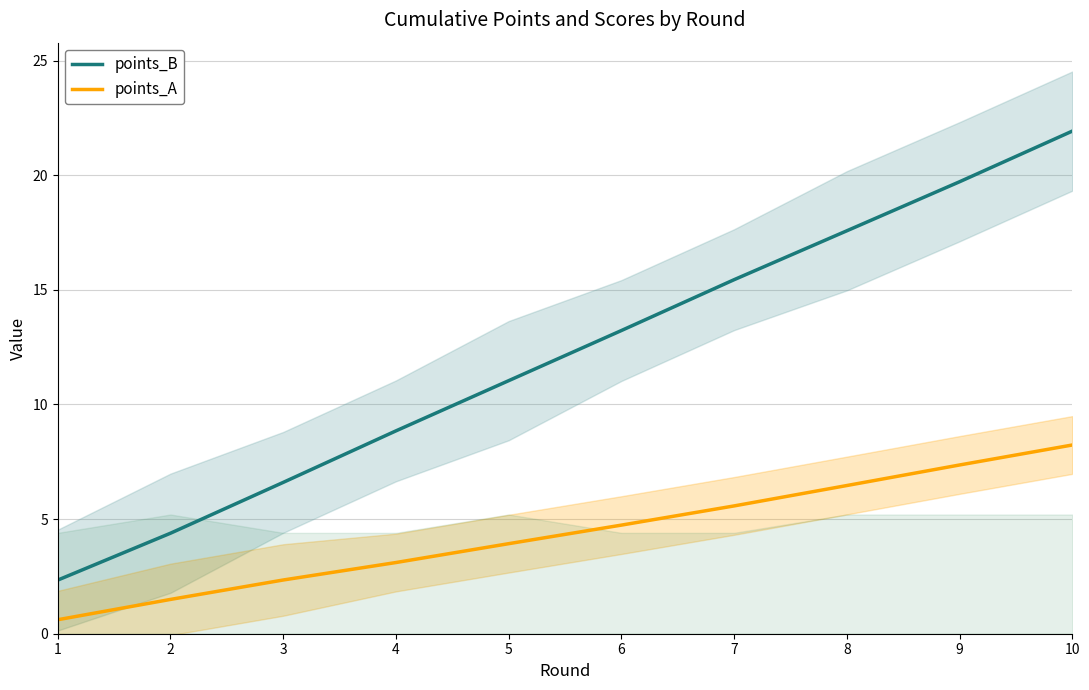

Between 1 and 10, which series saw the biggest shift?

points_B